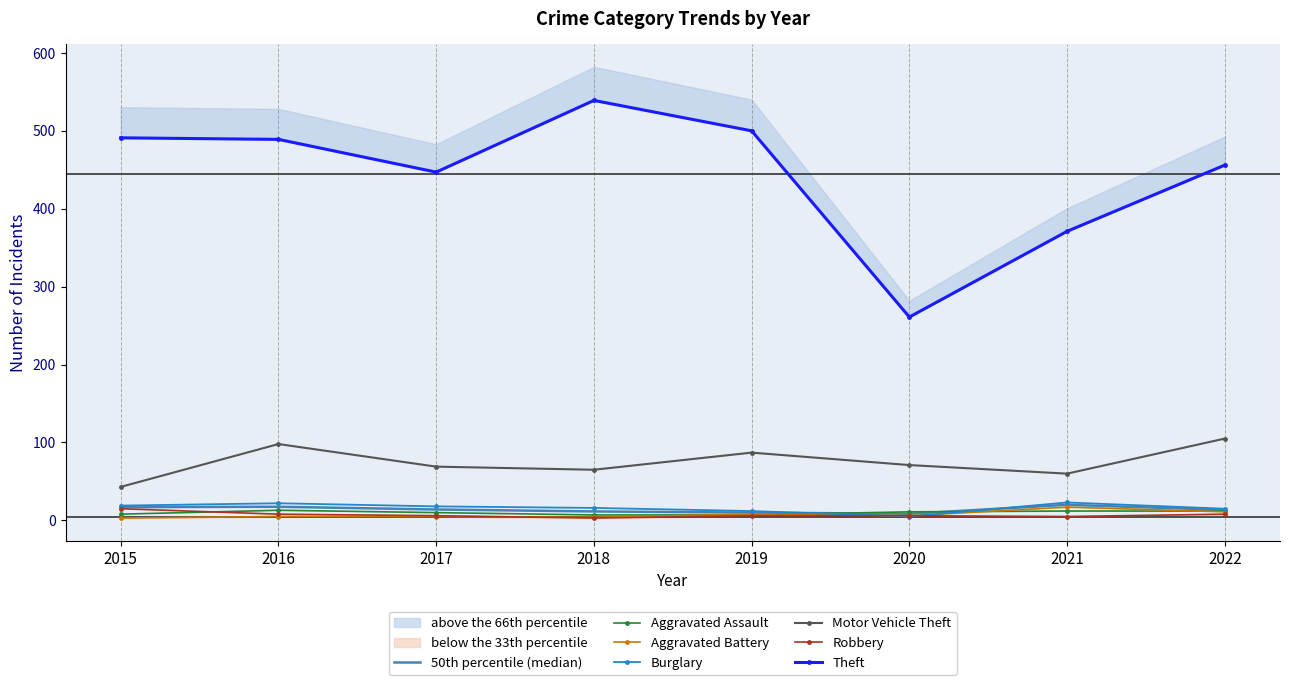

Which category has the lowest value across all series?

2015